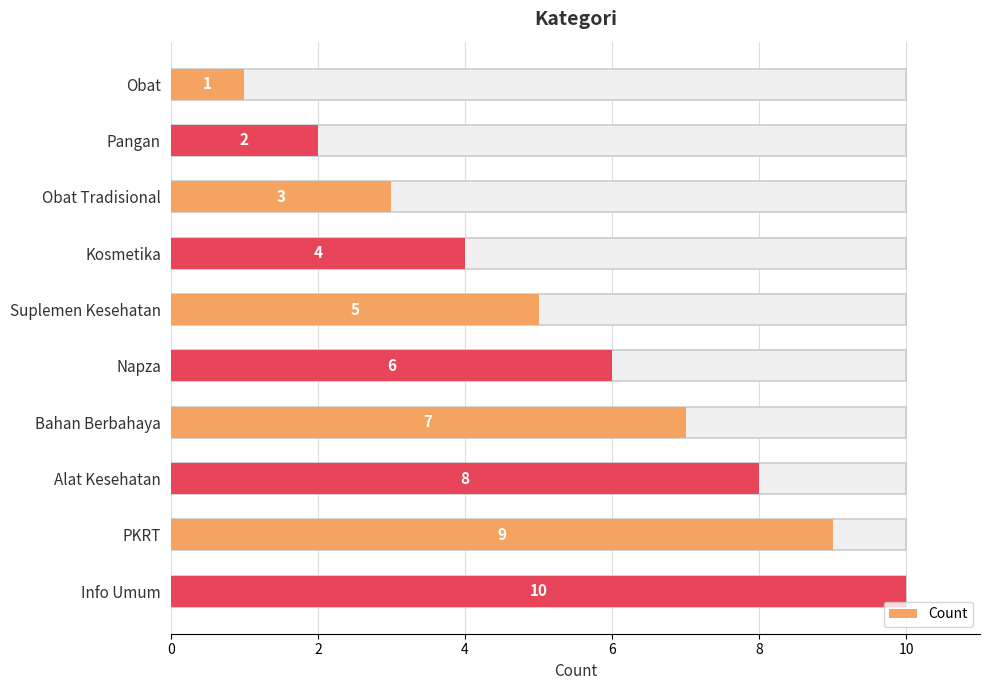

How many values are below 6?

5